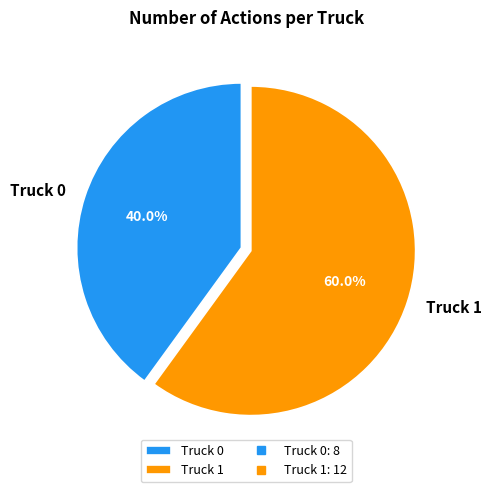

Combined, do Truck 1 and Truck 0 account for over 50%?

Yes